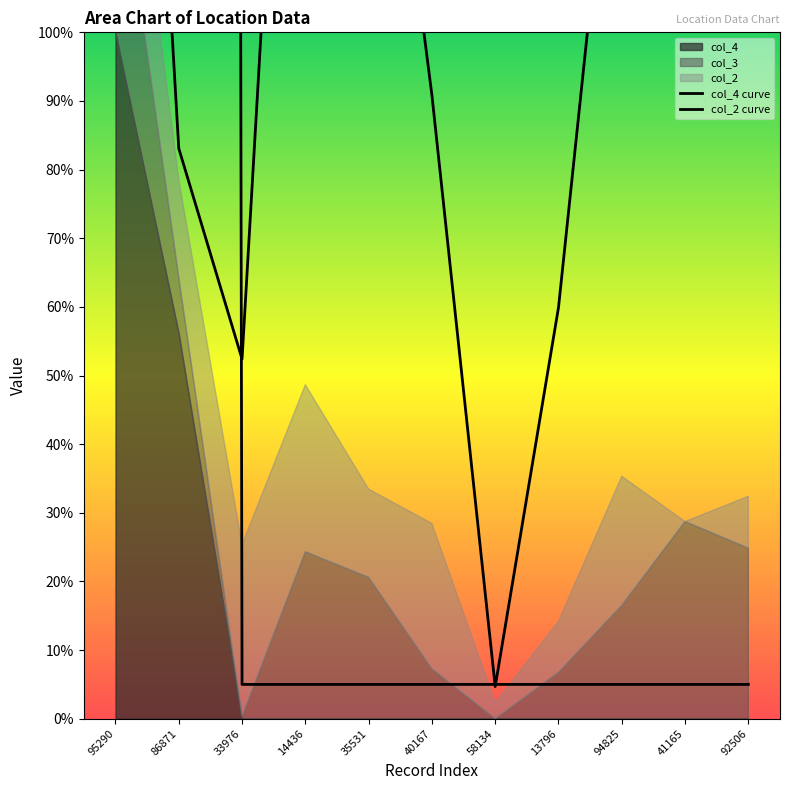

Which series has the widest spread of values?

col_4 curve